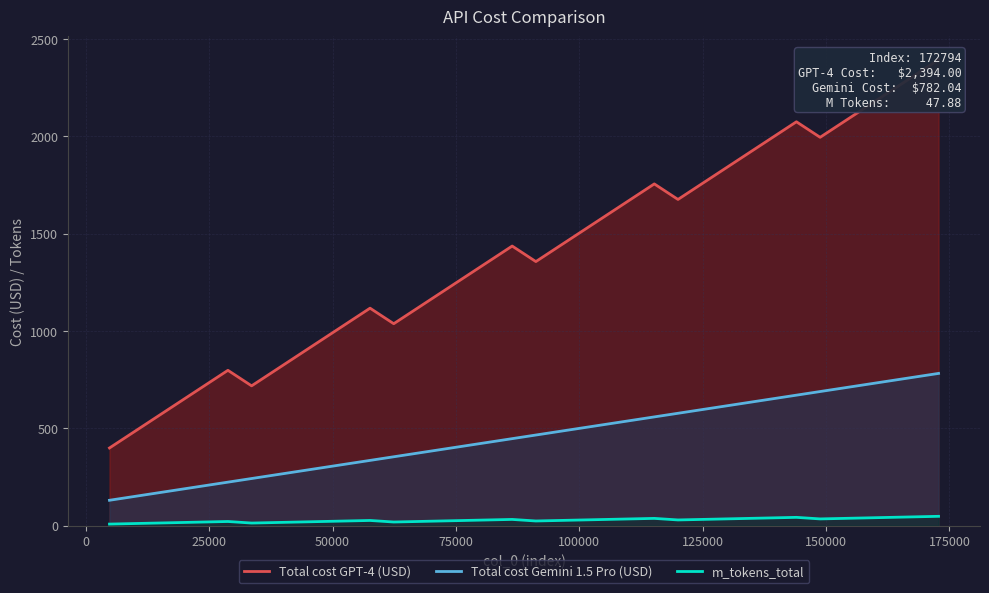

True or false: m_tokens_total and Total cost Gemini 1.5 Pro (USD) cross at least once.

False